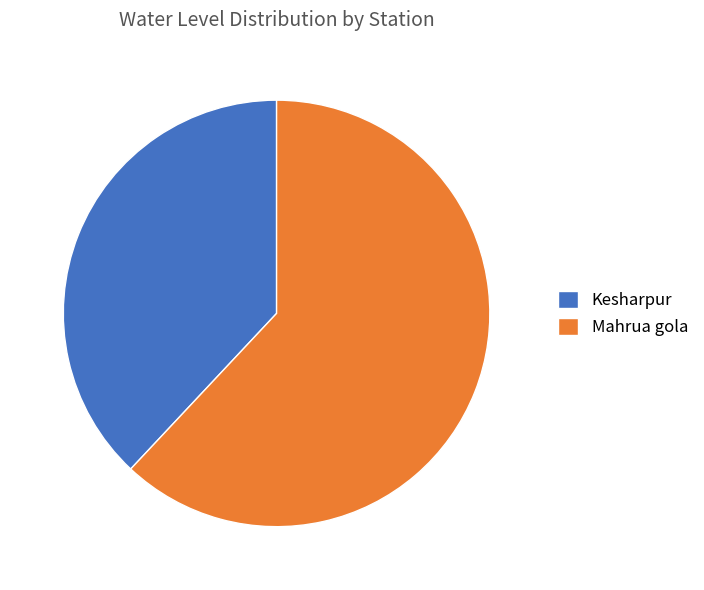

Between Kesharpur and Mahrua gola, which is larger?

Mahrua gola